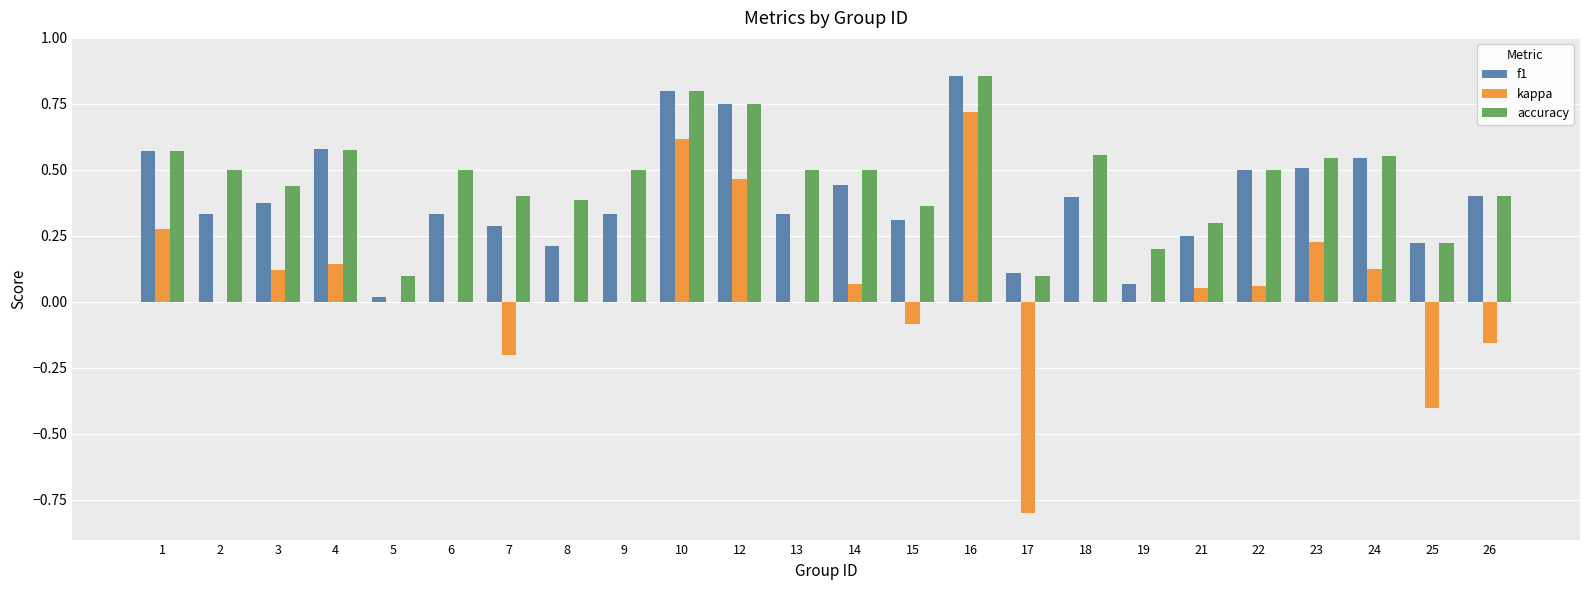

What is the sum of all accuracy values?

11.1